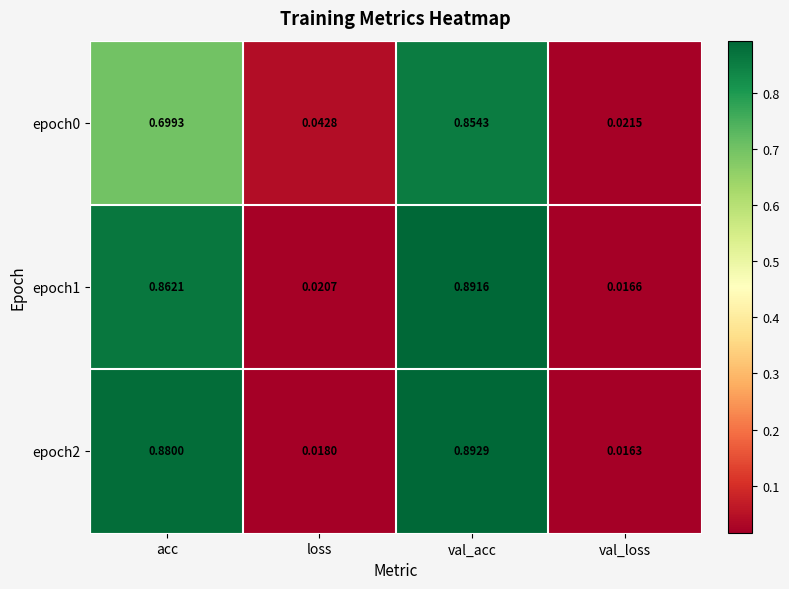

At which category is the sum across all series the highest?

val_acc